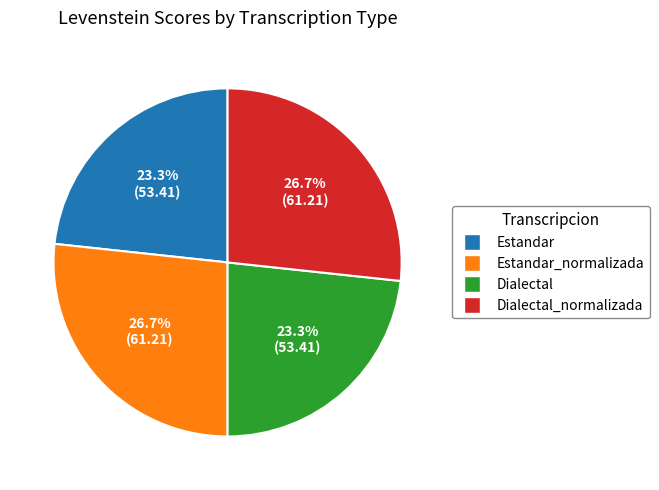

Is there any slice that represents more than half of the pie?

No